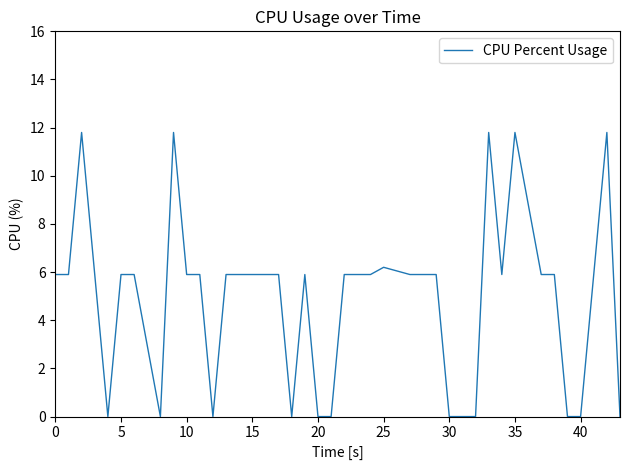

Does the chart have visible grid lines?

No